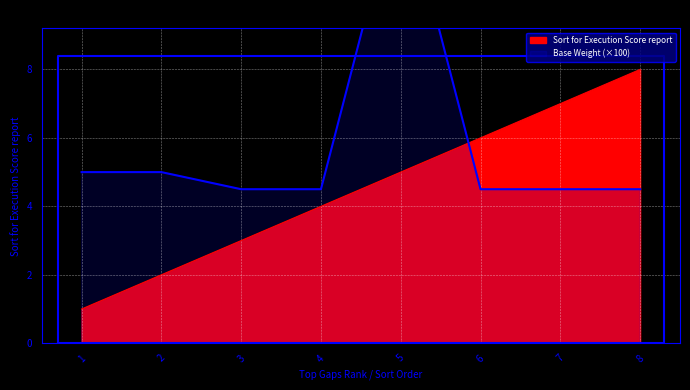

Where is Sort for Execution Score report nearest to the value 4?

4